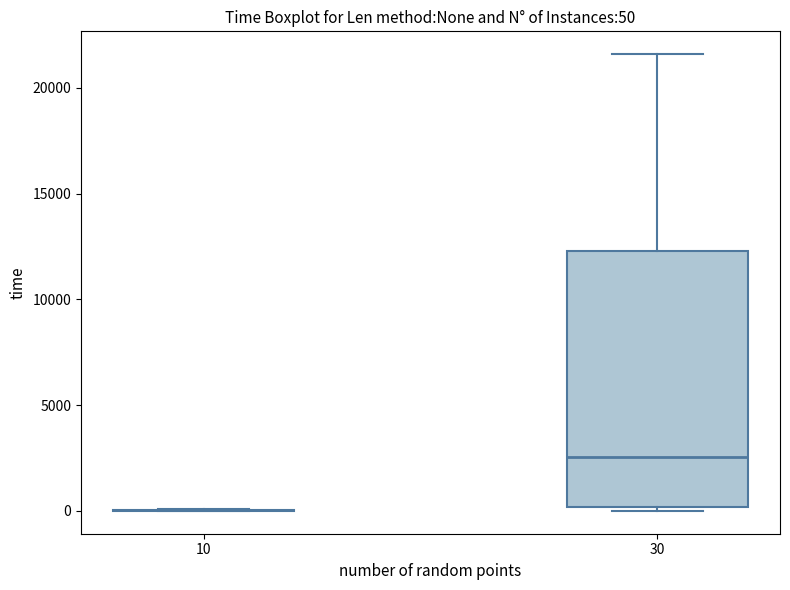

Which box is the tallest, from its lower edge to its upper edge?

30